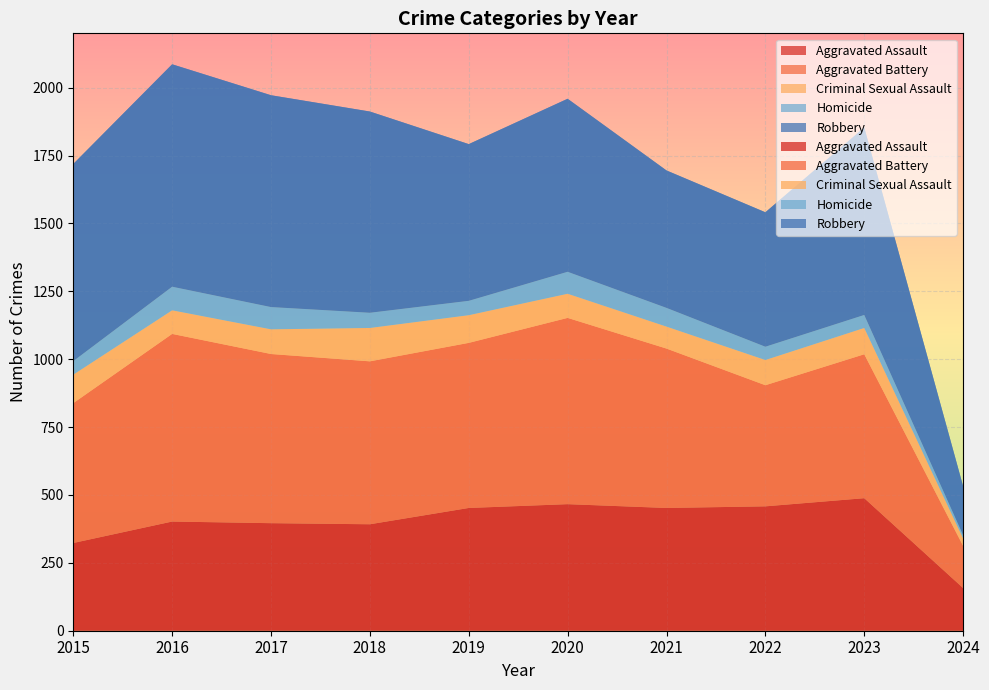

Reading left to right, transcribe all the data shown in this chart.

Aggravated Assault: 323	402	396	392	452	466	452	458	488	157
Aggravated Battery: 515	691	623	600	608	686	587	446	530	155
Criminal Sexual Assault: 105	87	91	123	102	89	81	93	97	28
Homicide: 50	87	82	56	53	81	69	49	48	12
Robbery: 726	819	780	741	577	637	506	495	690	180